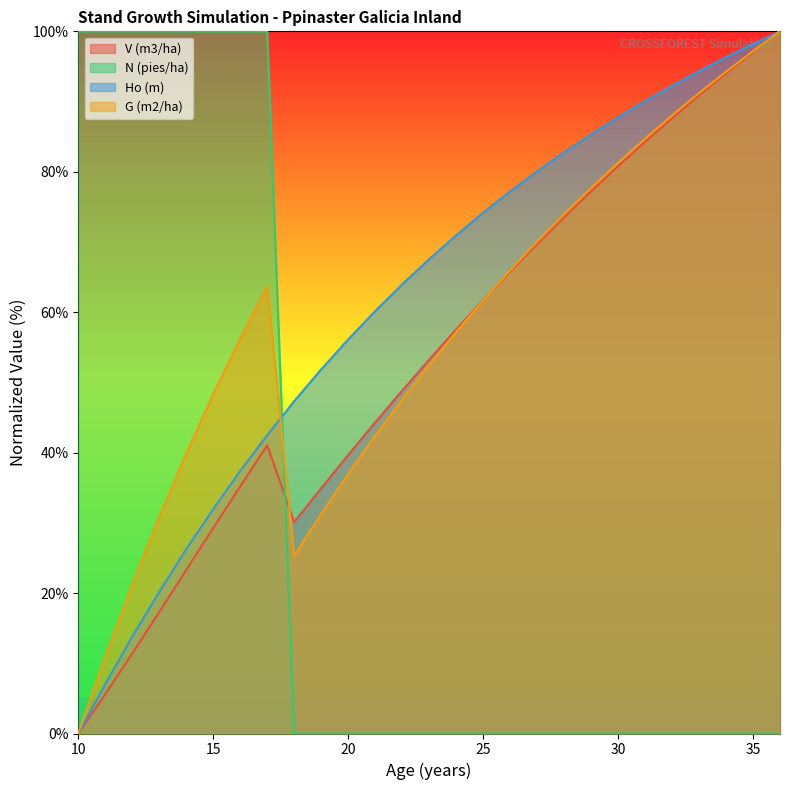

What is the total value across all series at 23?

173.3